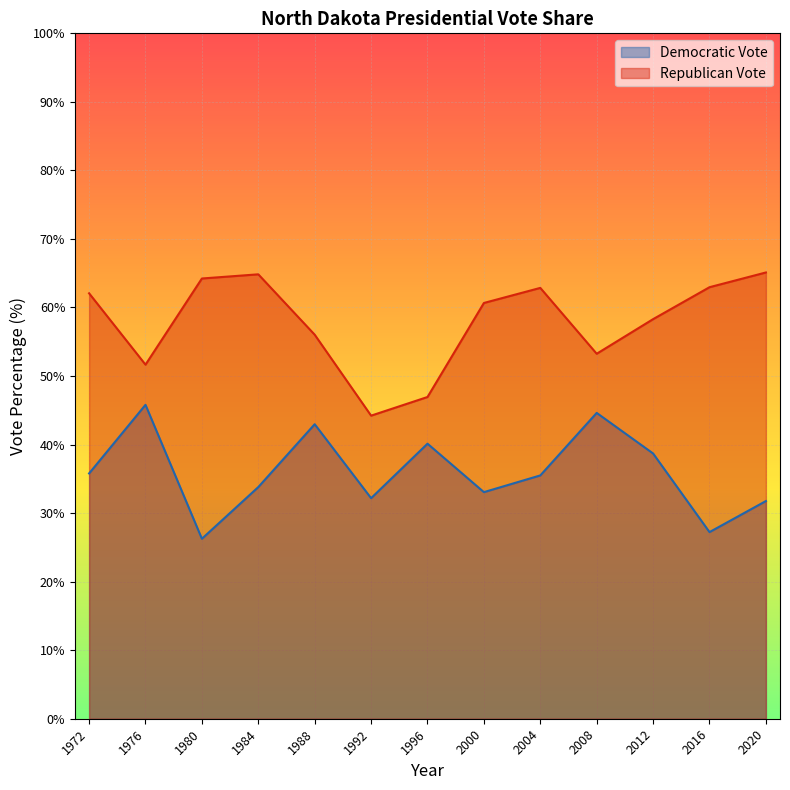

Rank the categories by Democratic Vote value from lowest to highest.

1980, 2016, 2020, 1992, 2000, 1984, 2004, 1972, 2012, 1996, 1988, 2008, 1976